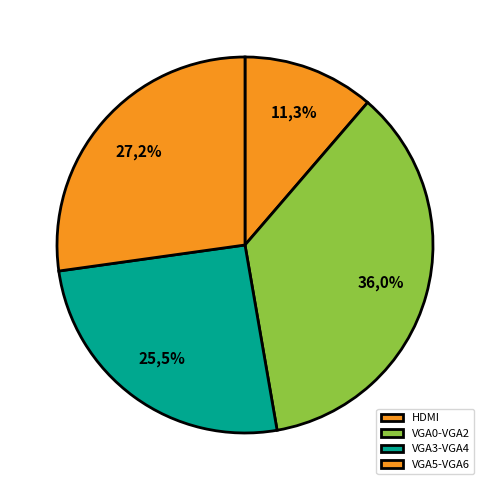

Which slice is the smallest?

HDMI